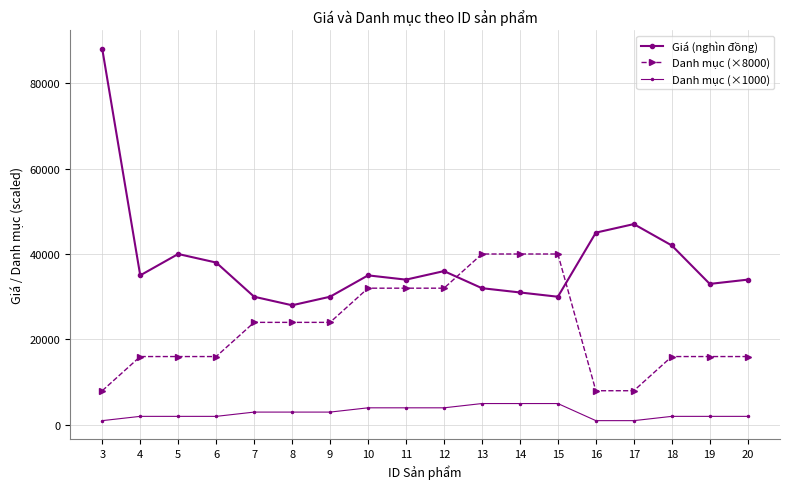

What value does the Danh mục (×8000) series have at 20, to the nearest 100?

16000